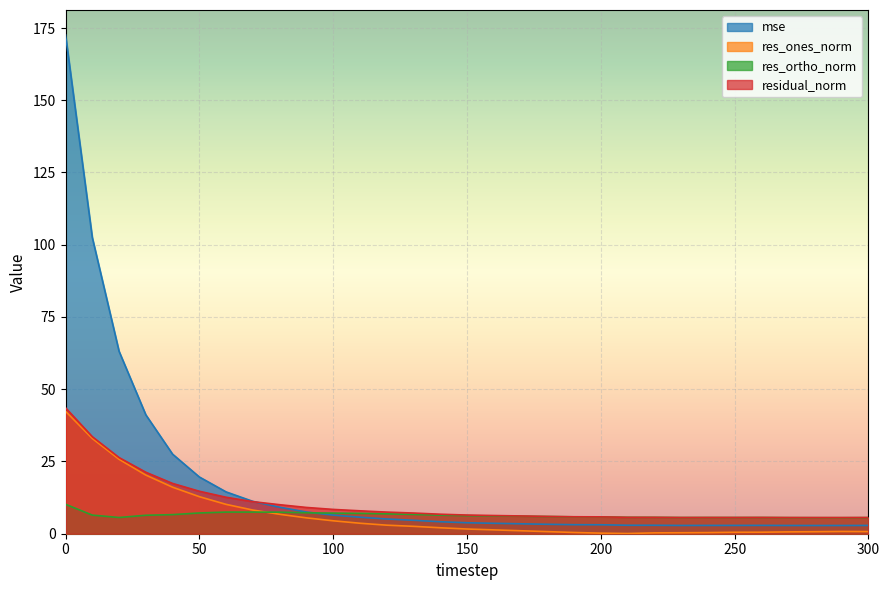

Read the res_ortho_norm value at 200.

5.8